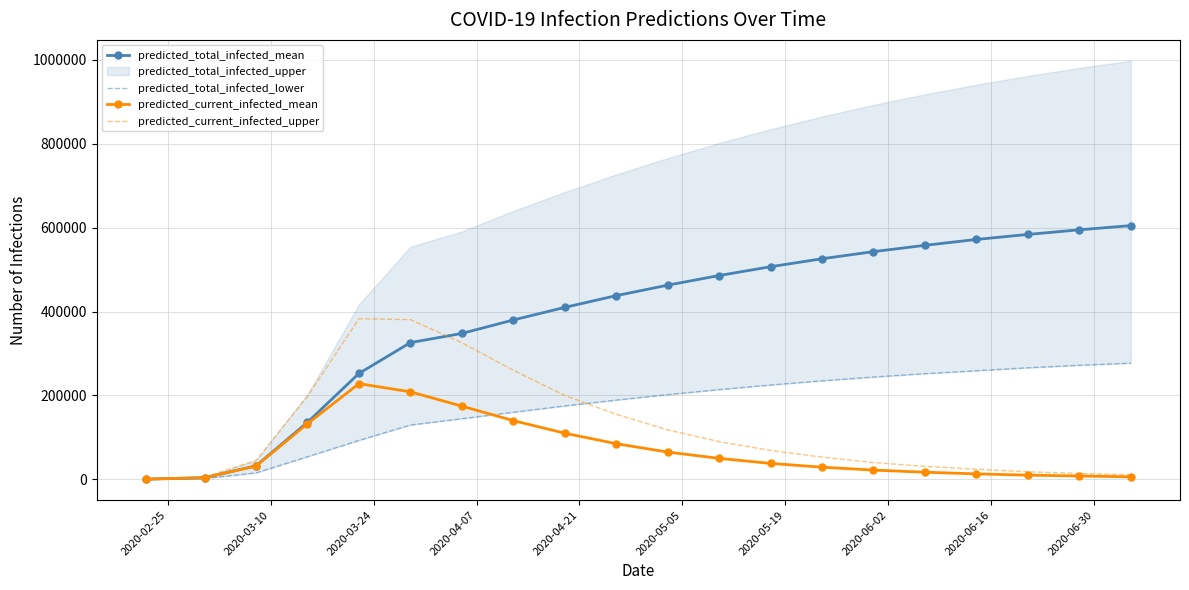

True or false: predicted_total_infected_mean has more than 2 points higher than both neighbors.

False